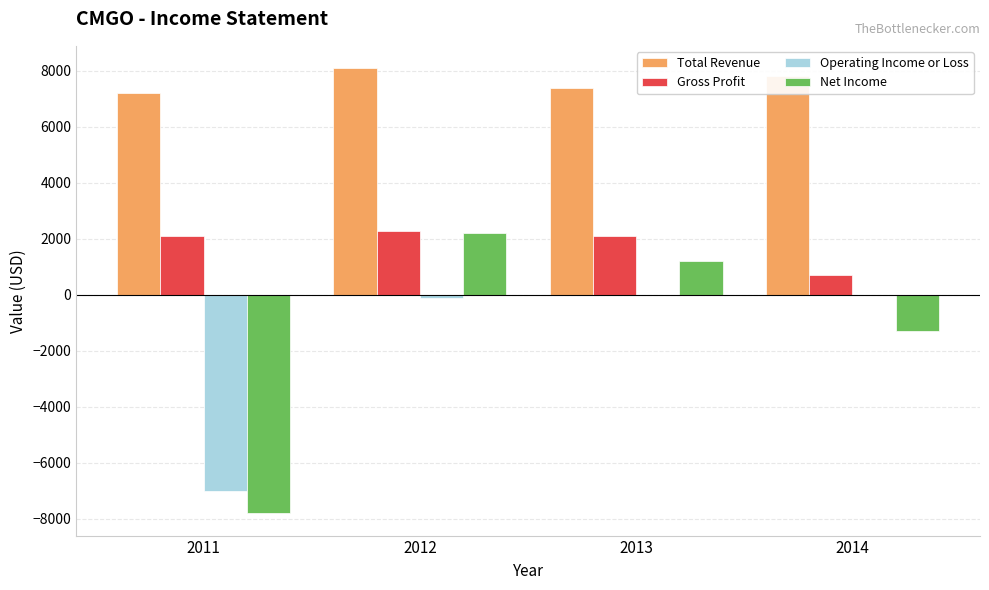

What is the sum of all Gross Profit values?

7200